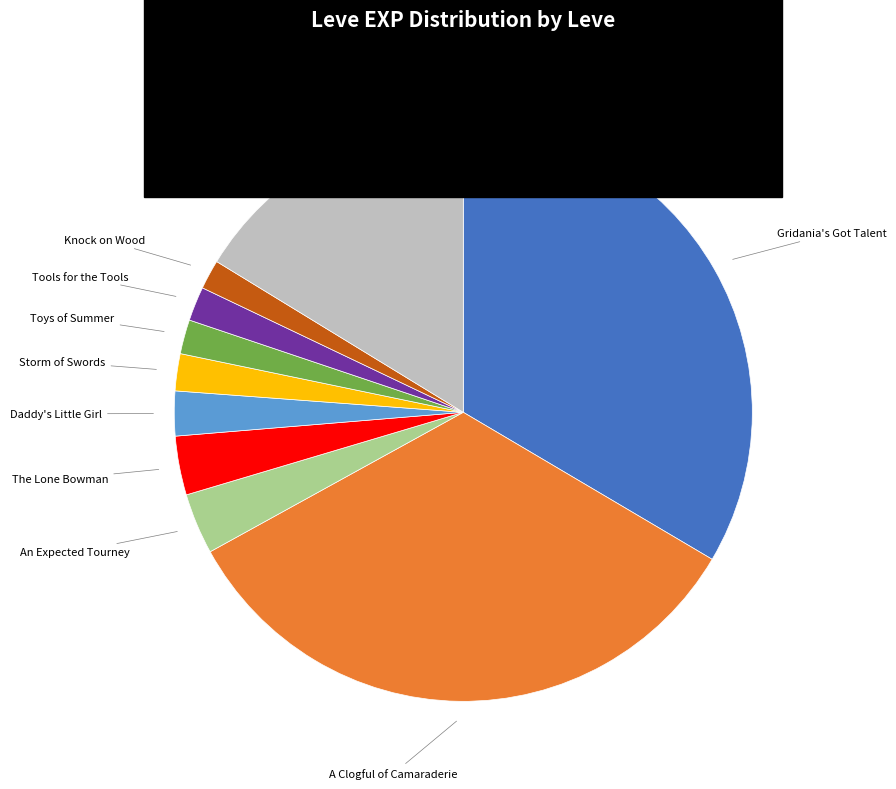

Is there any slice that represents more than half of the pie?

No